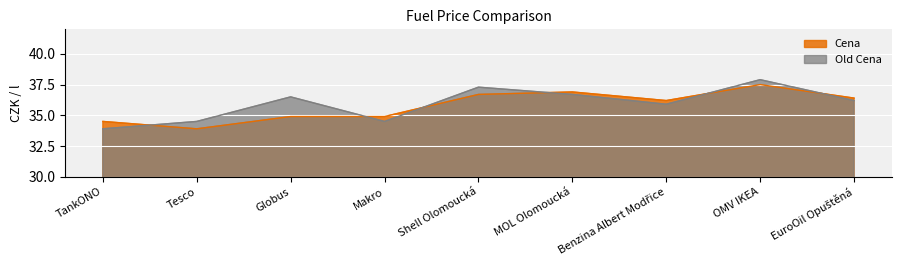

What is the difference between the maximum and minimum values in the Old Cena series?

4.0